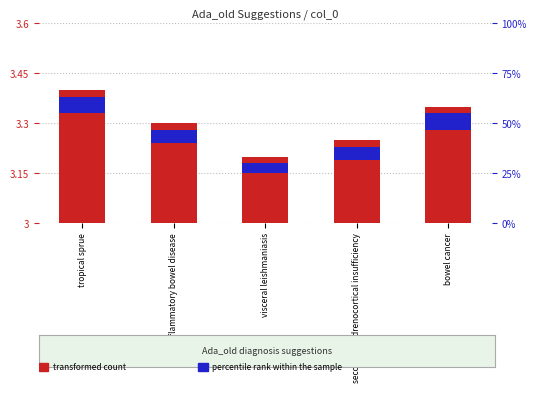

What are all the series names shown in the legend?

transformed count, percentile rank within the sample